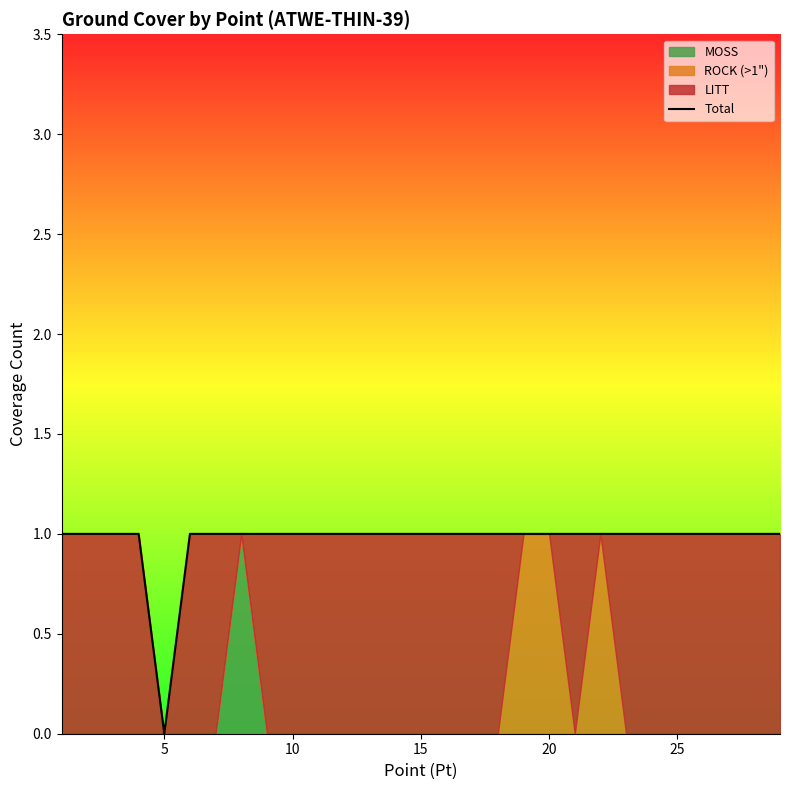

The Total series shows 1 at 20. True or false?

True